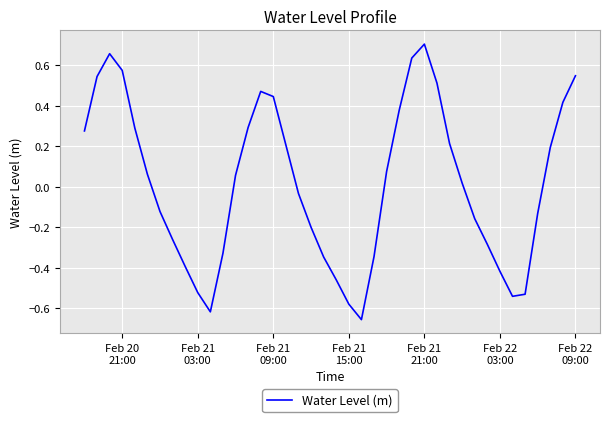

What is the difference between the maximum and minimum values?

1.4